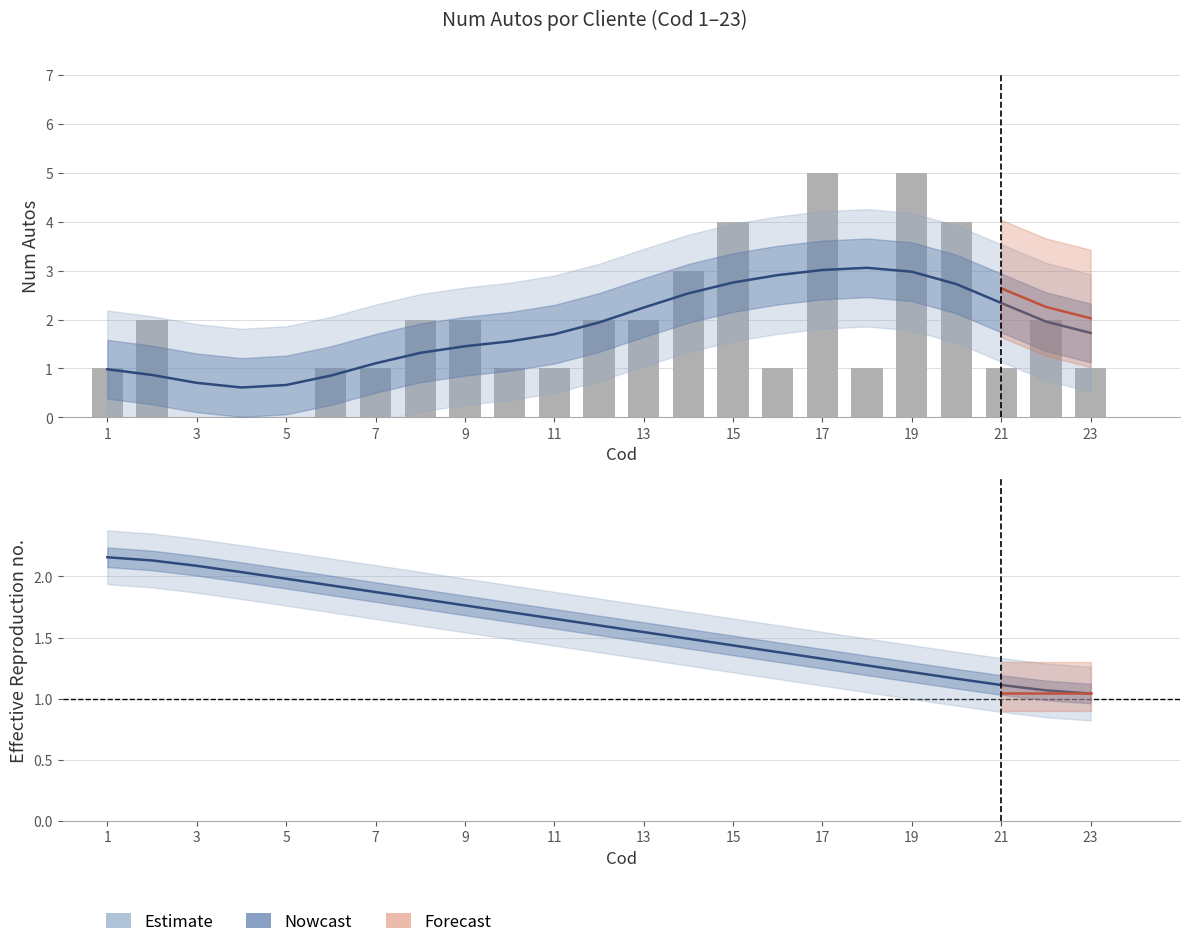

Reading left to right, extract all data points from this chart.

1	2	0	0	0	1	1	2	2	1	1	2	2	3	4	1	5	1	5	4	1	2	1